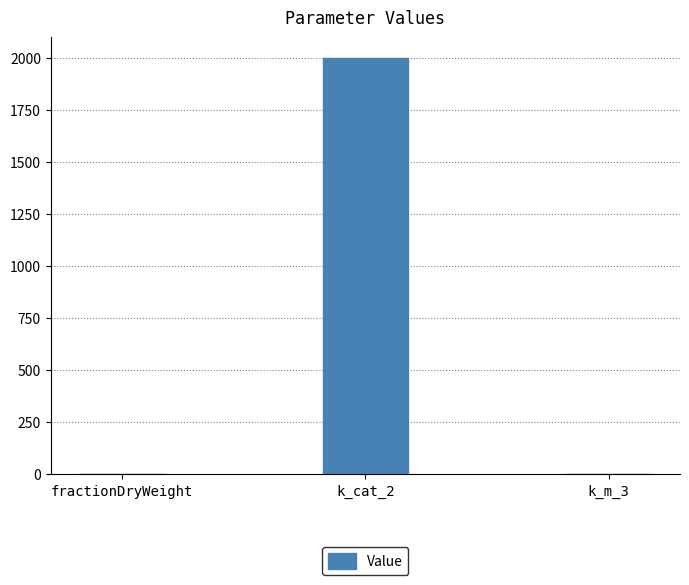

Is it true that the value at k_m_3 is 0.0?

True